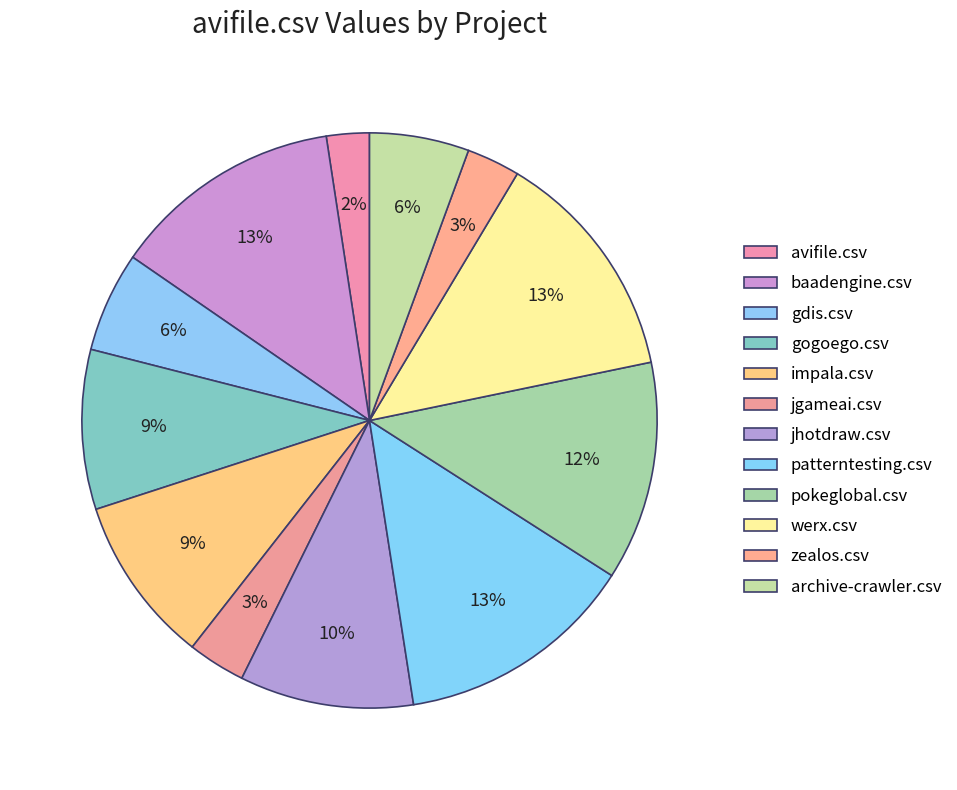

What percentage is the archive-crawler.csv slice, to the nearest percent?

6%